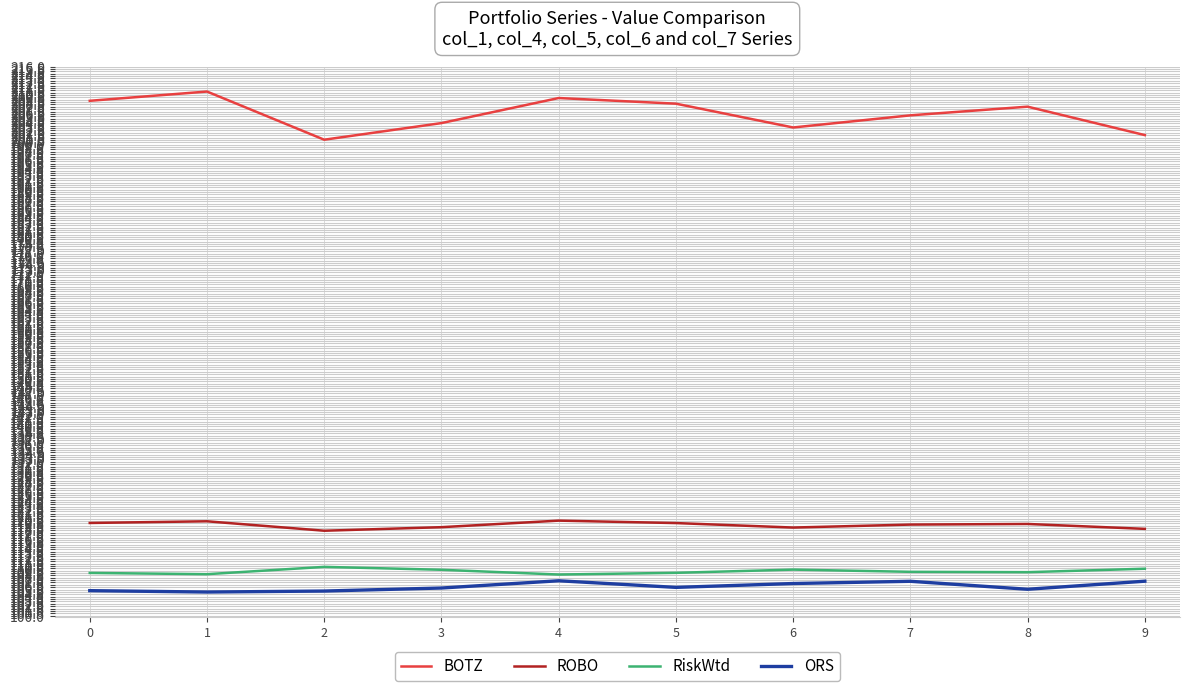

What is the sum of the ROBO values at 6 and 4?

238.7